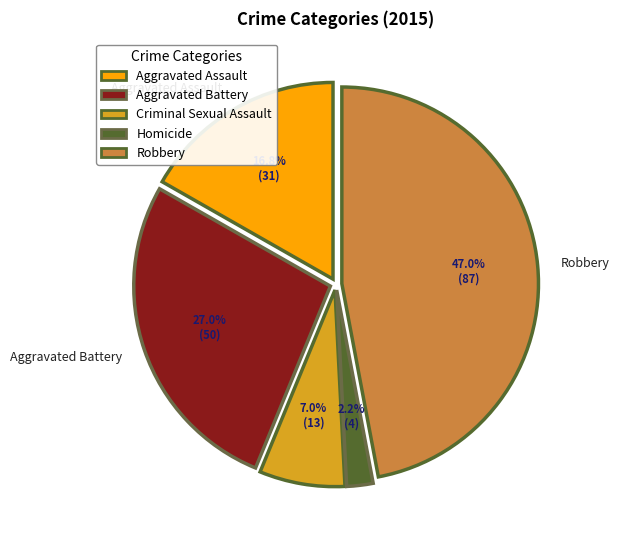

Approximately how many times larger is the value at Aggravated Assault compared to Criminal Sexual Assault?

2.4